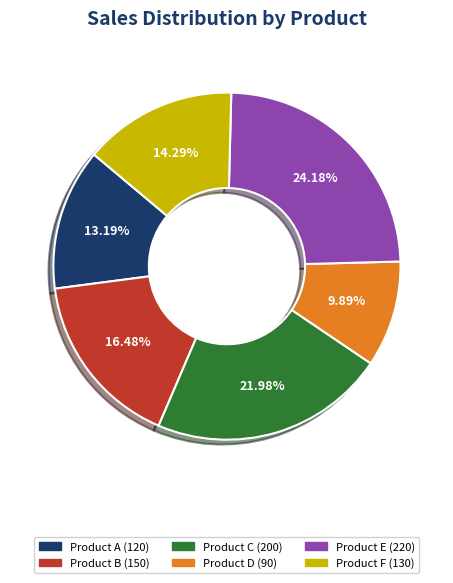

Combined, do Product B and Product F account for over 50%?

No